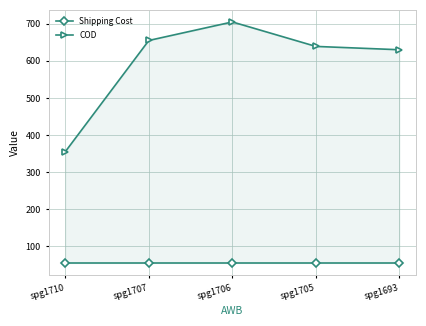

Rank the series at spg1706 from highest to lowest value.

COD, Shipping Cost